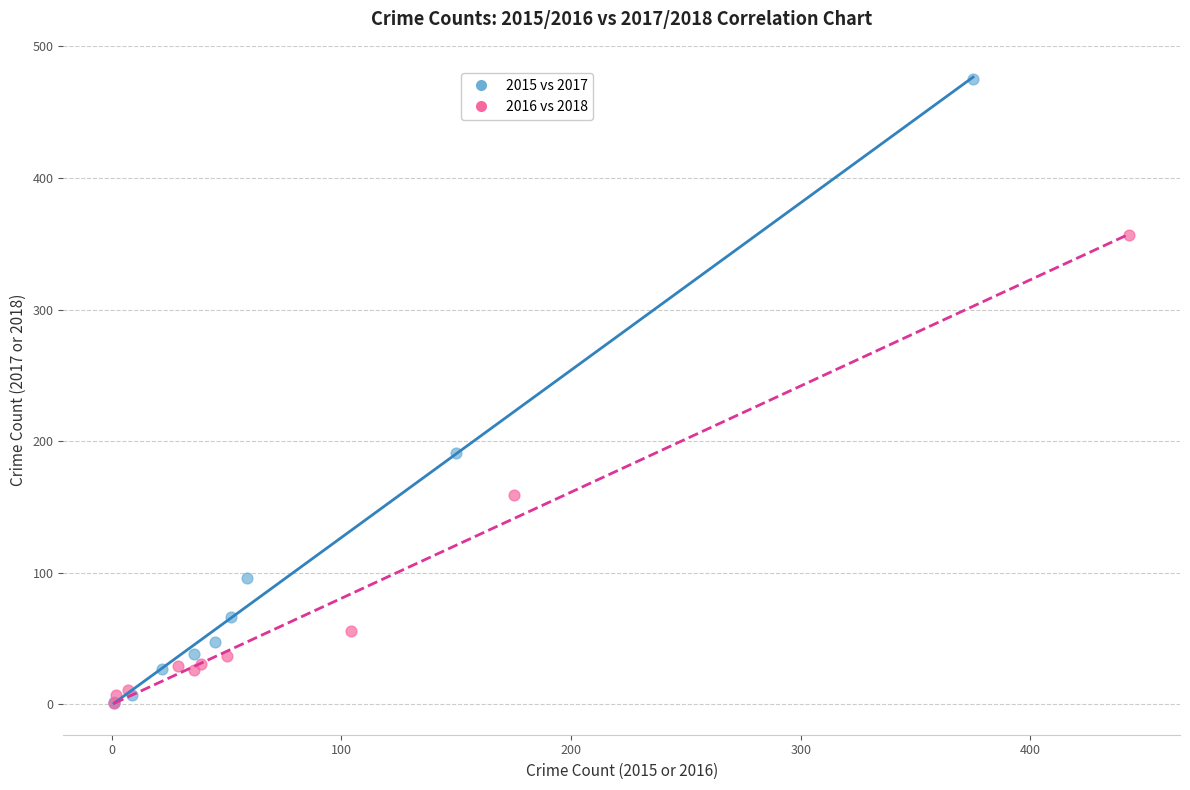

Which series contains the highest Y value?

2015 vs 2017